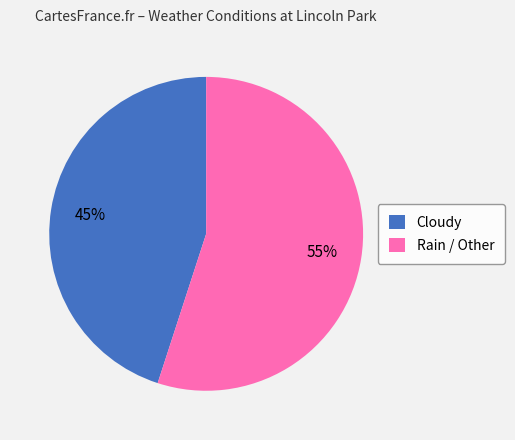

True or false: Cloudy accounts for 45% of the total.

True